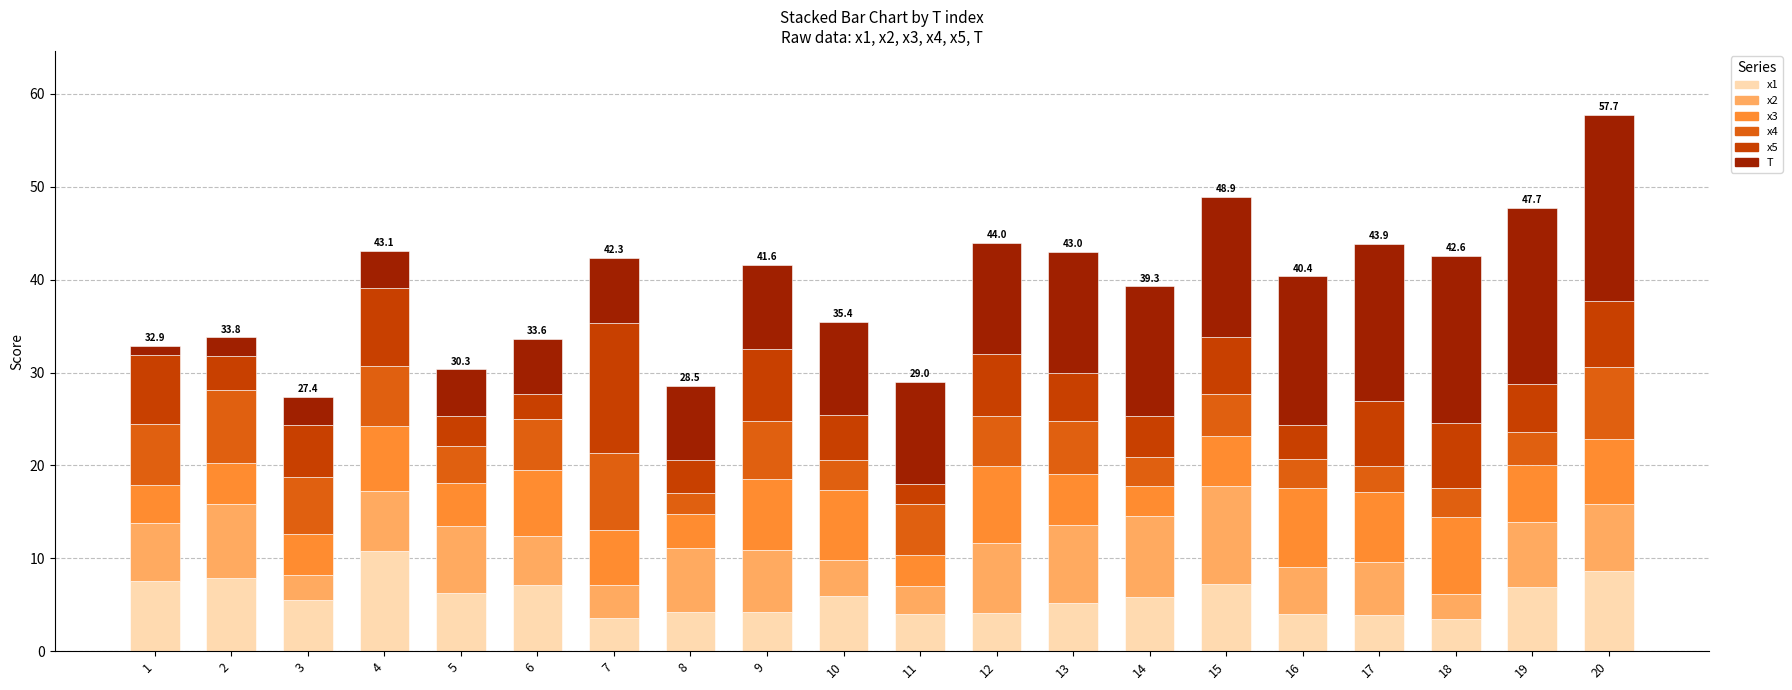

At which category is the sum across all series the highest?

20